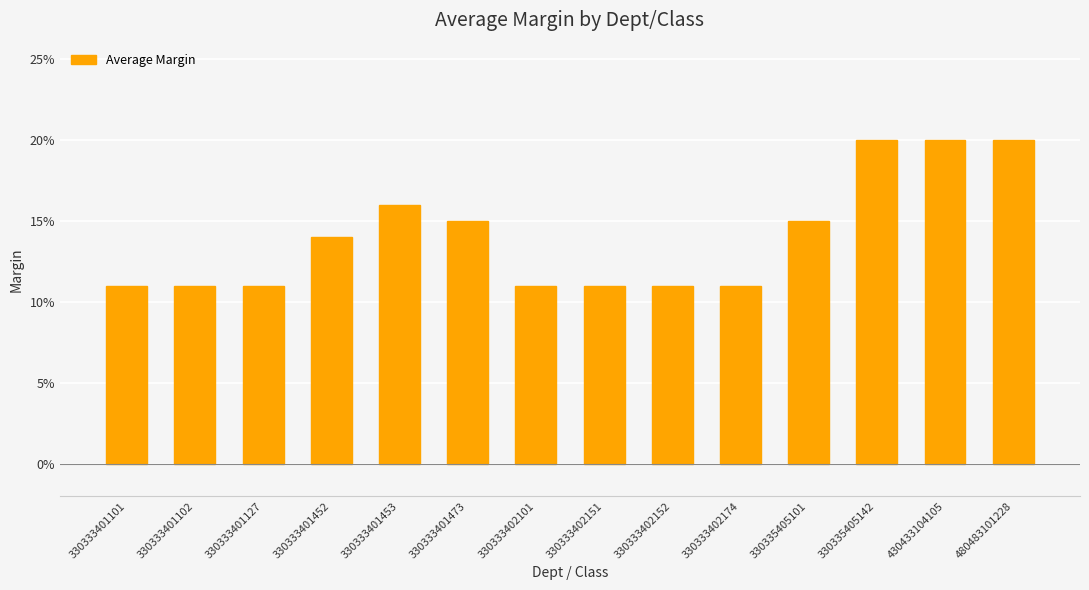

What is the sum of all values?

2.0